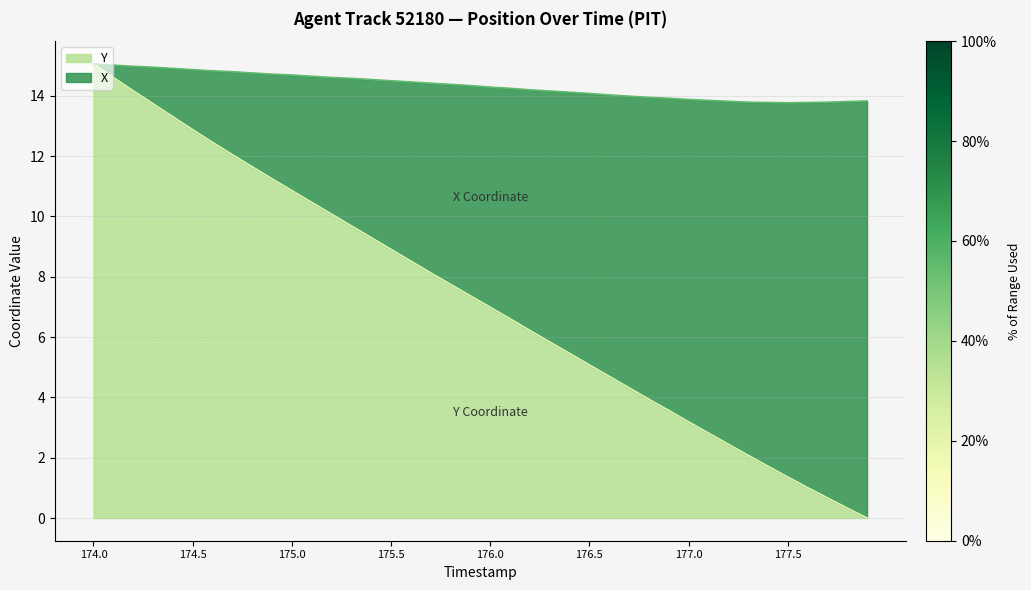

Where is X nearest to the value 7?

176.0